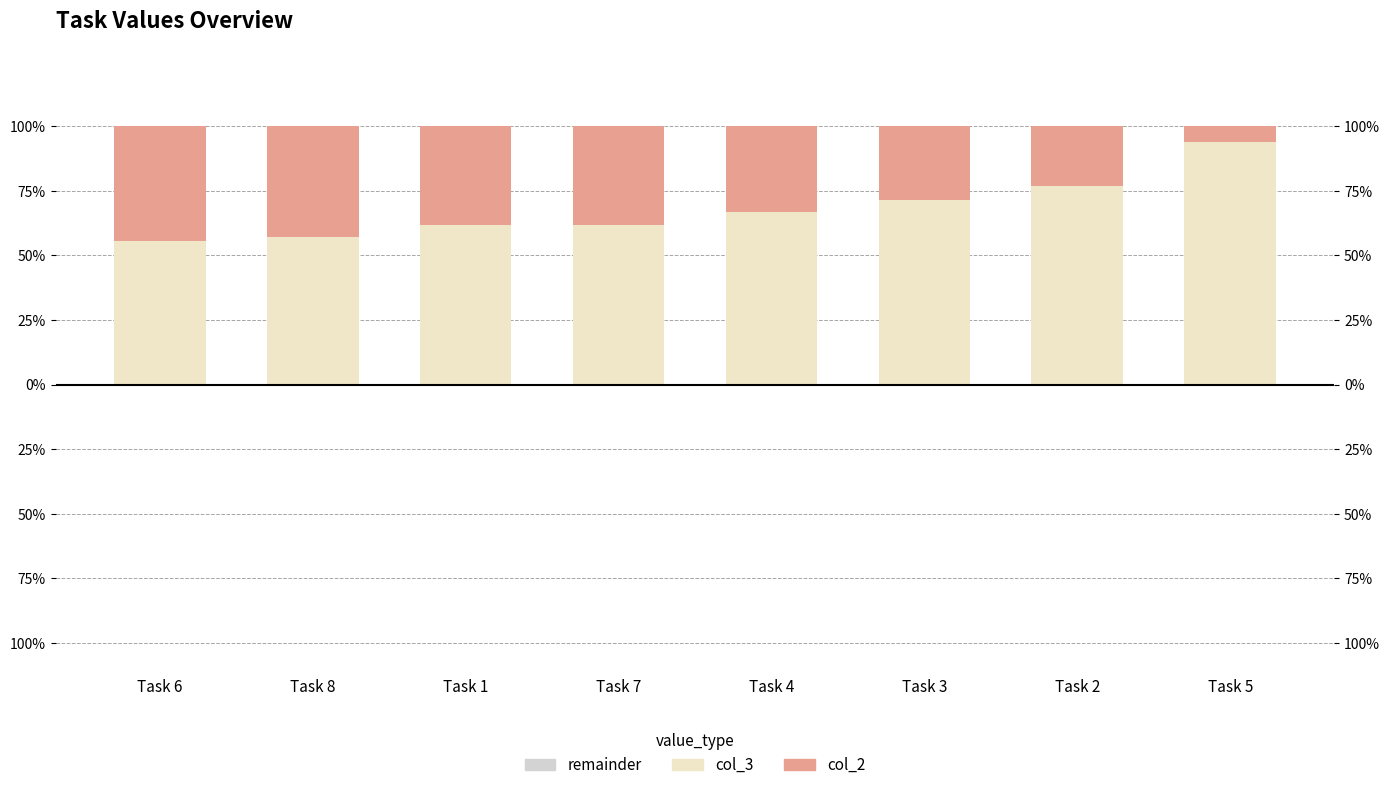

At which category is the sum across all series the highest?

Task 2